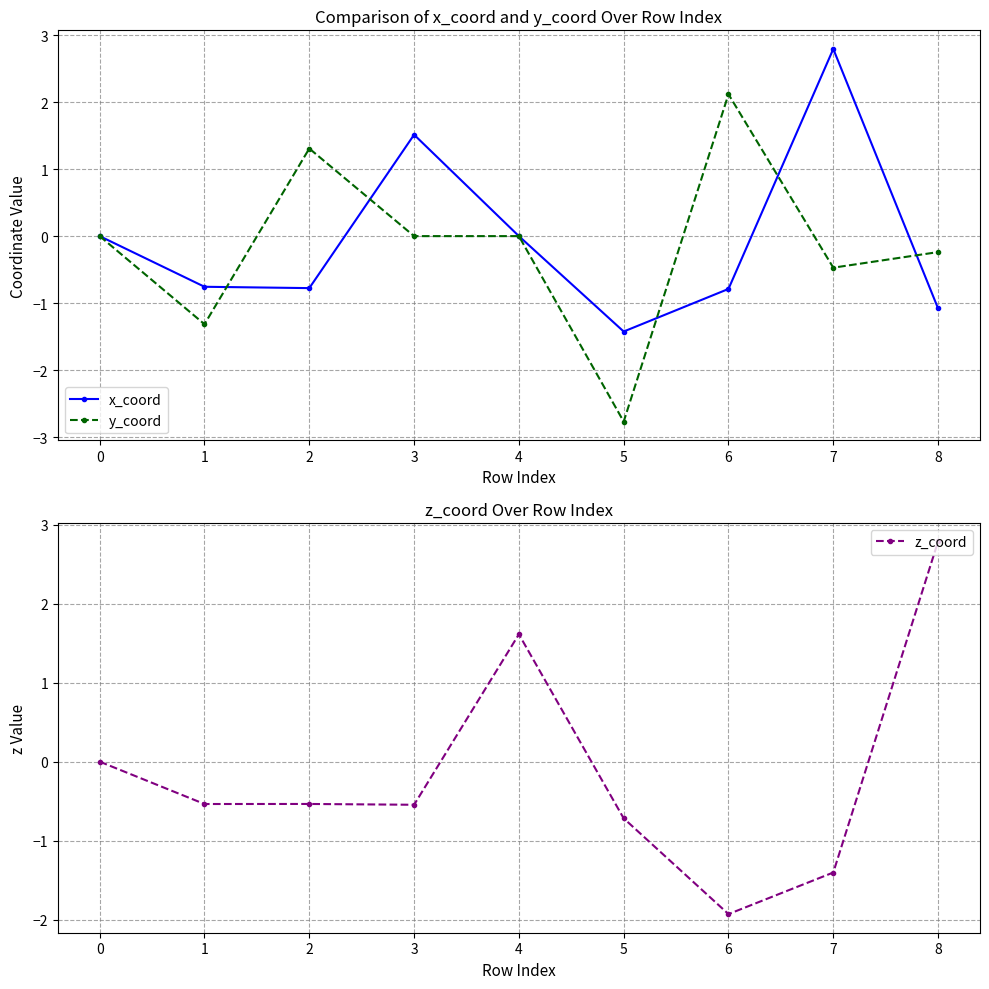

What is the sum of the x_coord values at 5 and 1?

-2.2